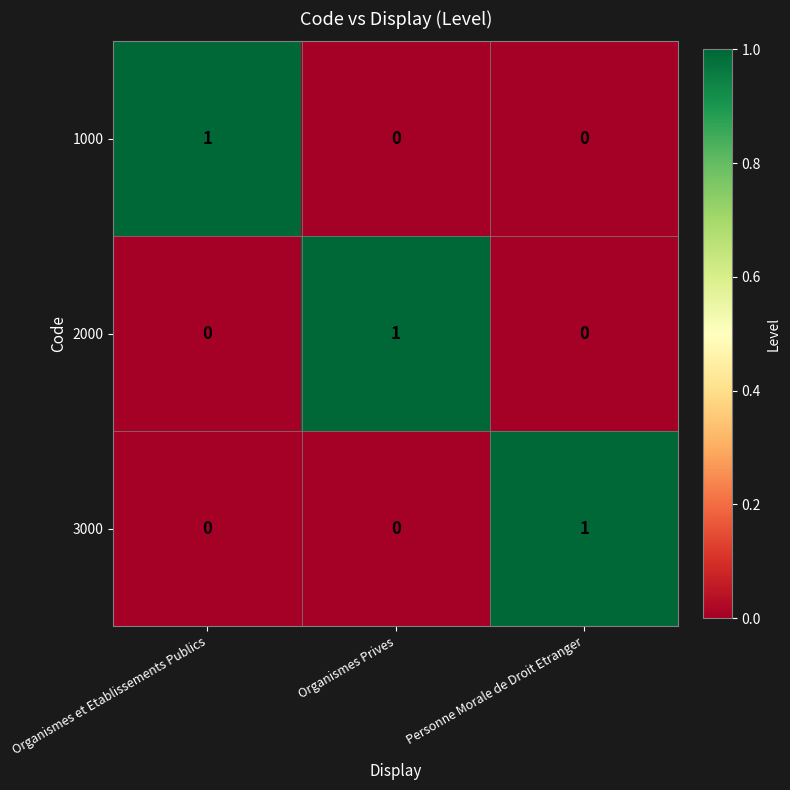

Is the value of 3000 at Personne Morale de Droit Etranger greater than the value of 2000 at Personne Morale de Droit Etranger?

Yes